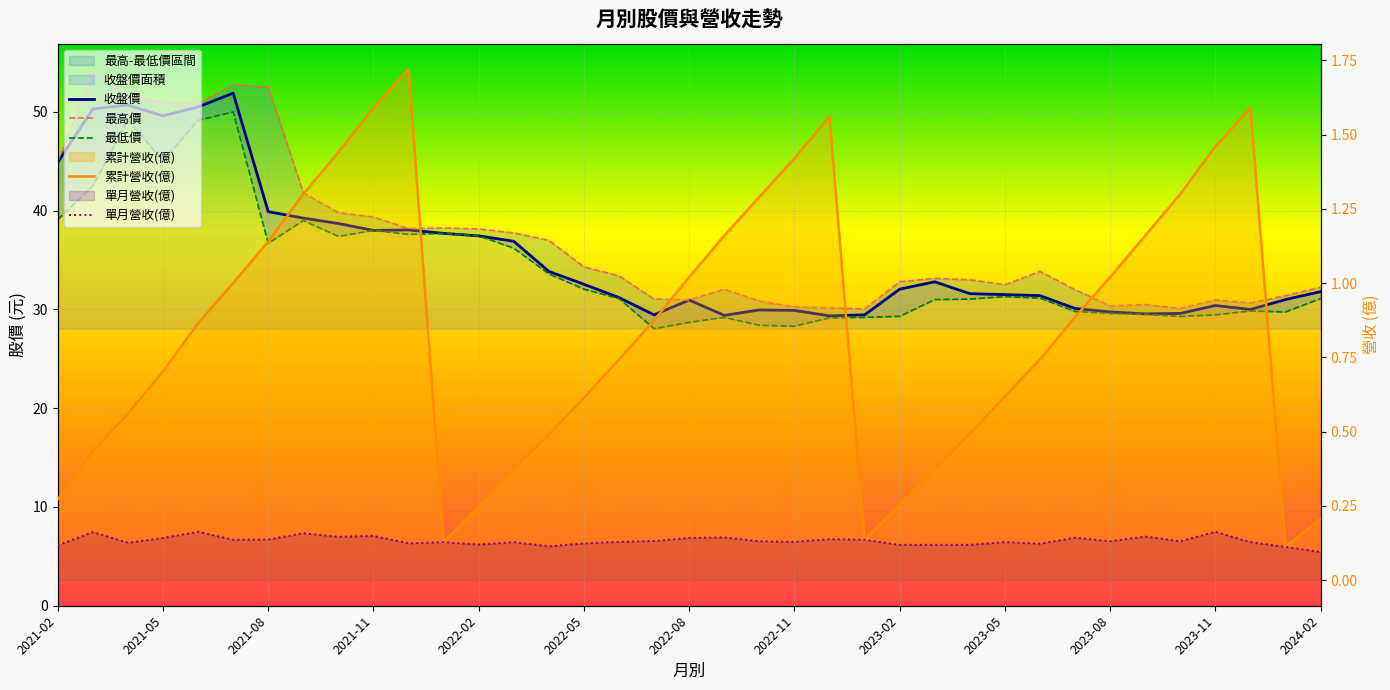

What is the minimum value shown in the chart?

0.1